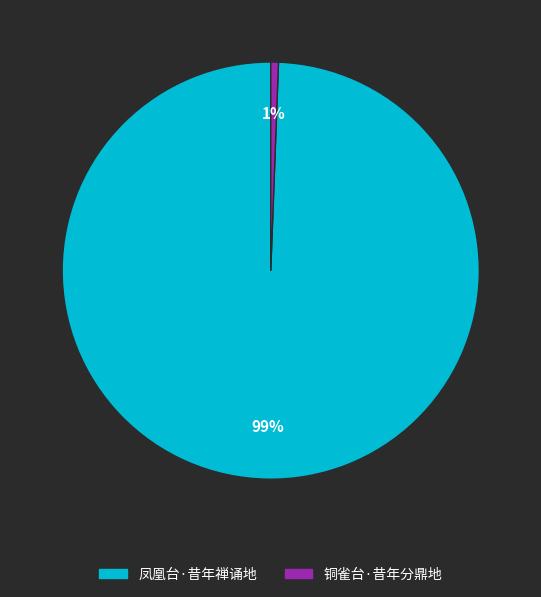

Rank the categories by value from highest to lowest.

凤凰台·昔年禅诵地, 铜雀台·昔年分鼎地